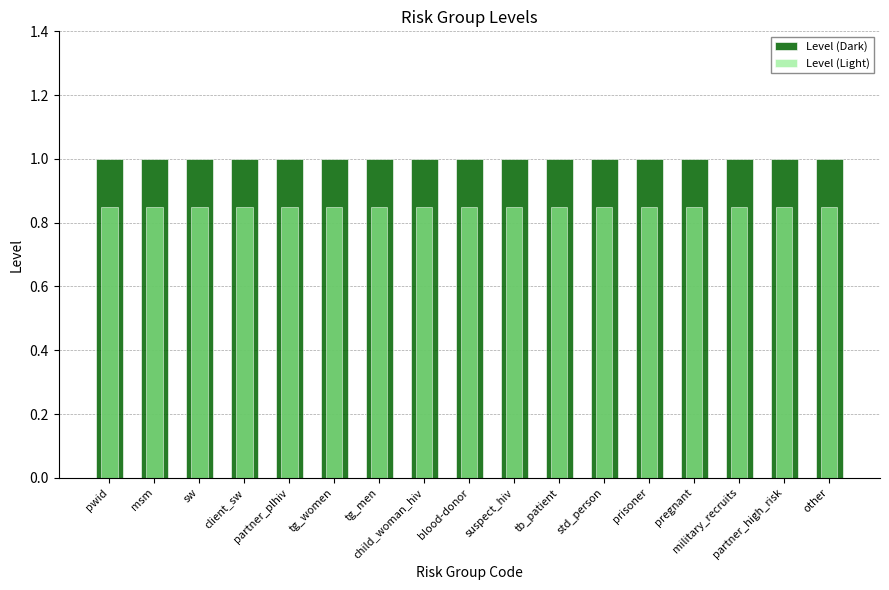

Rank the series by their maximum value, from highest to lowest.

Level (Dark), Level (Light)